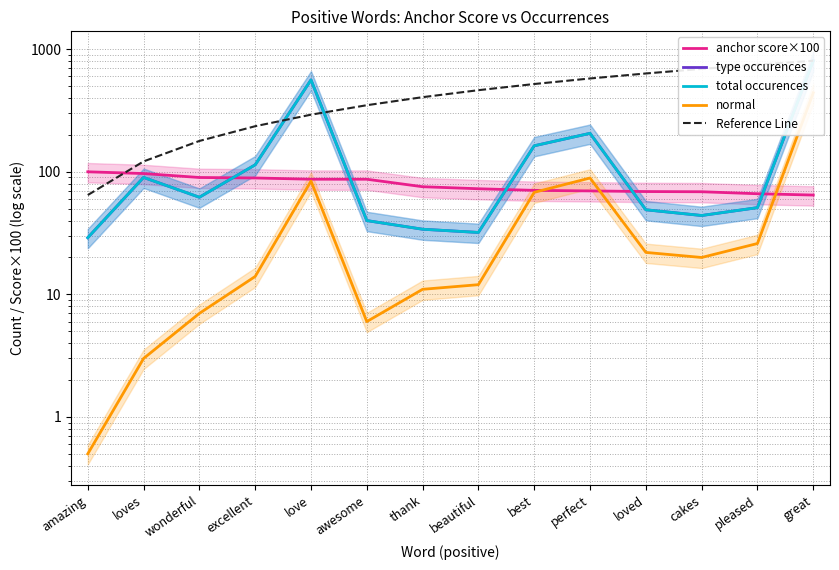

How many interior local valleys does the normal series have?

2